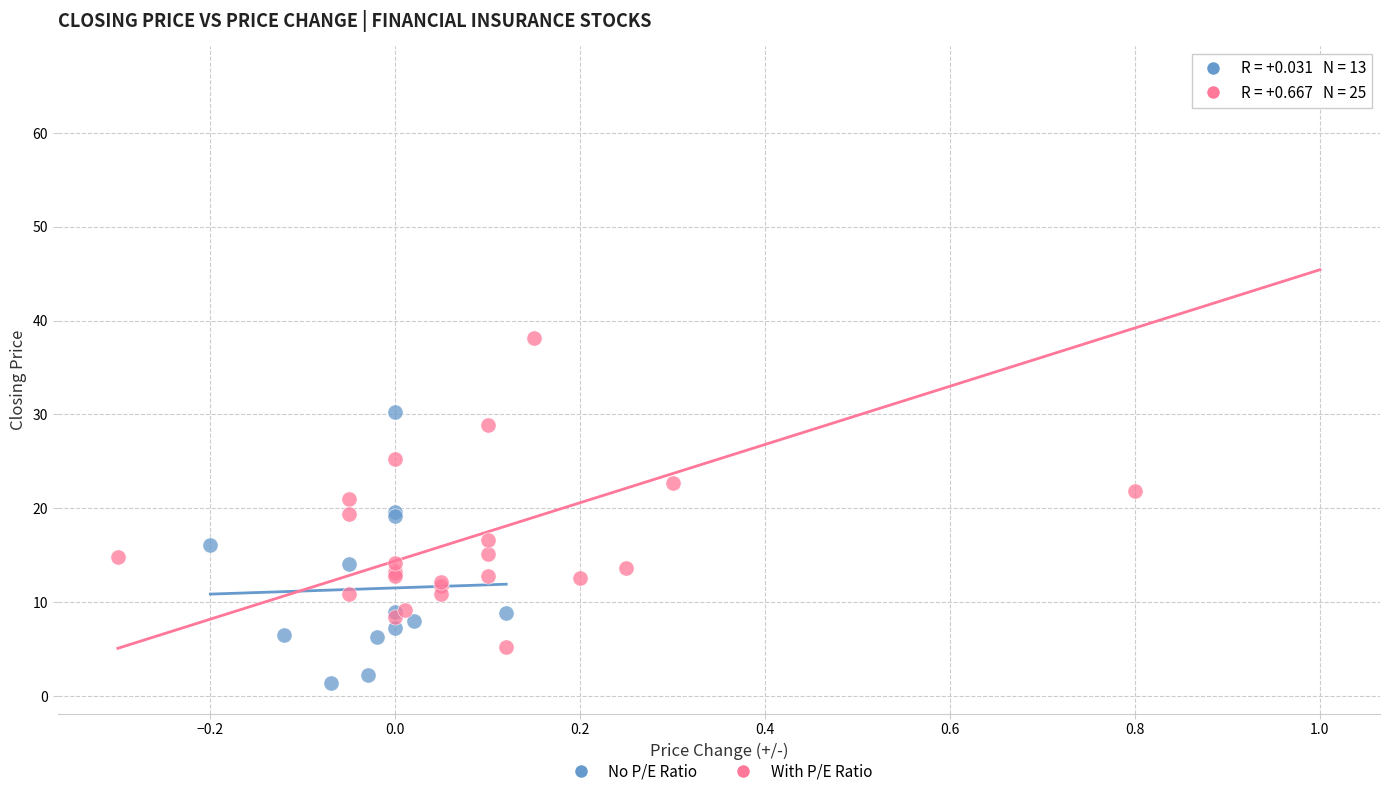

Which series contains the highest Y value?

With P/E Ratio